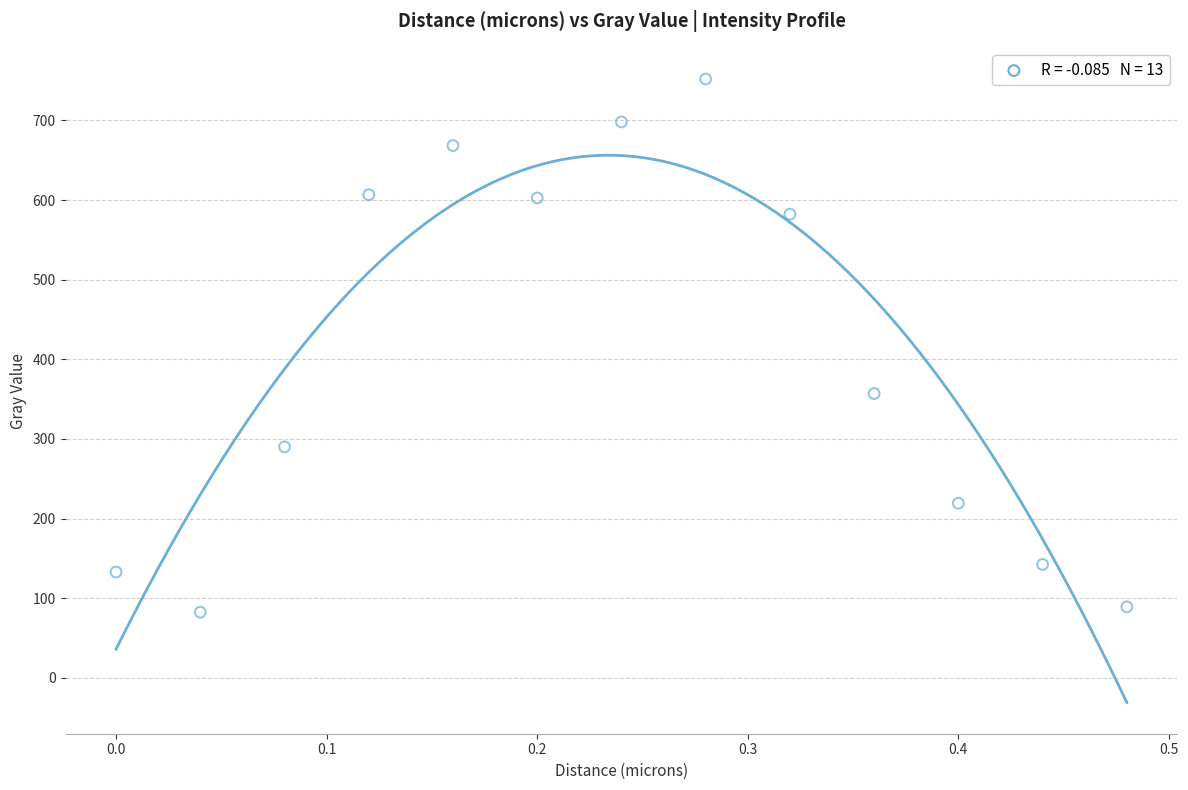

What Y value in the scatter plot is closest to 417?

357.0